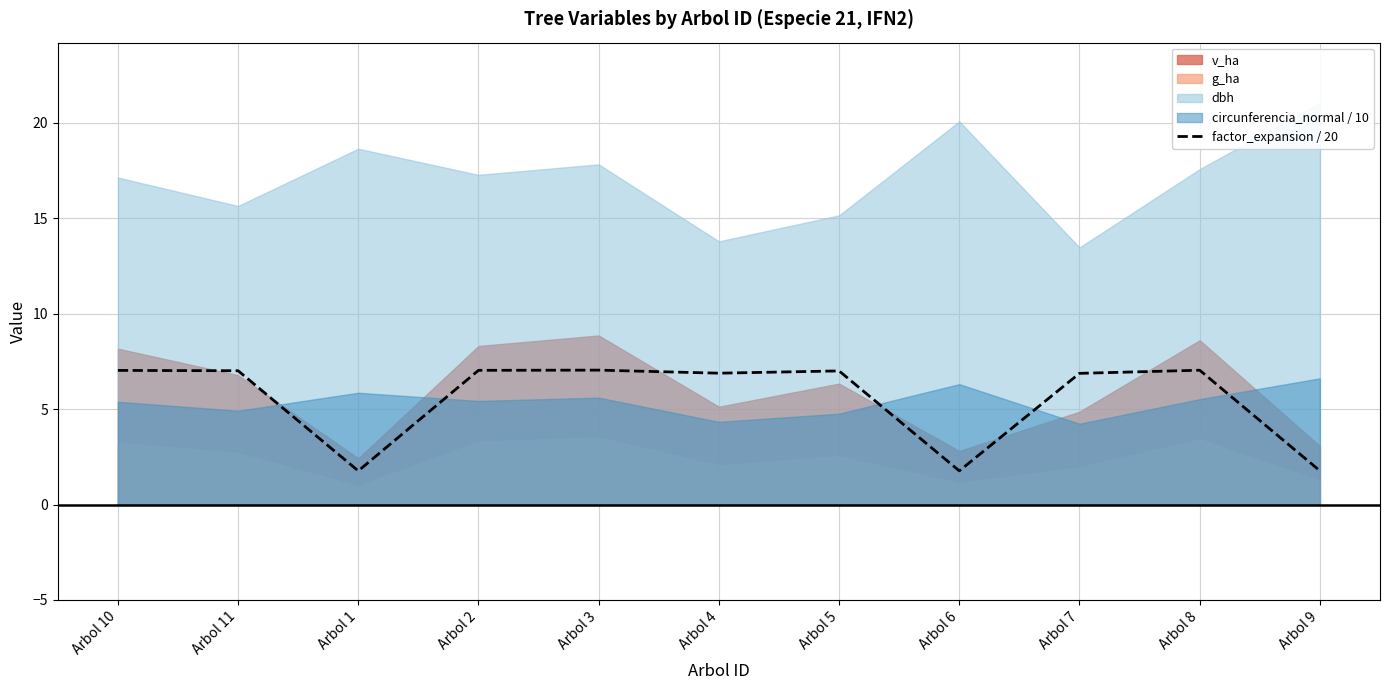

Where does the factor_expansion / 20 series first go above 6?

Arbol 10